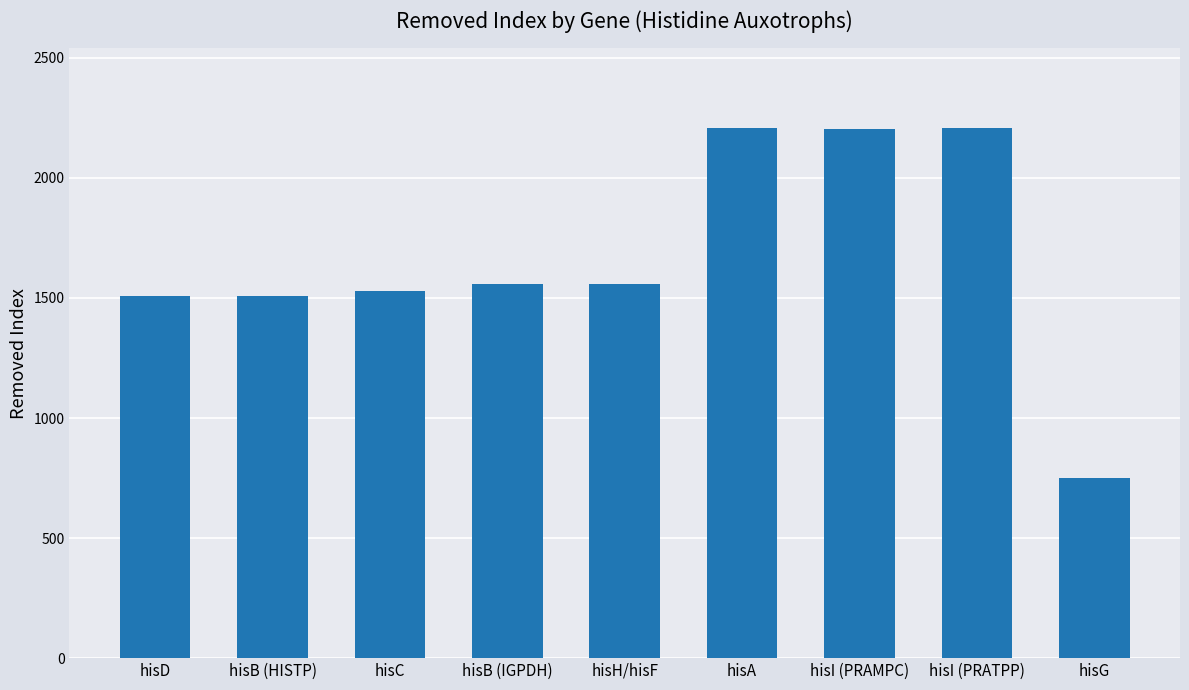

What is the maximum value shown in the chart?

2208